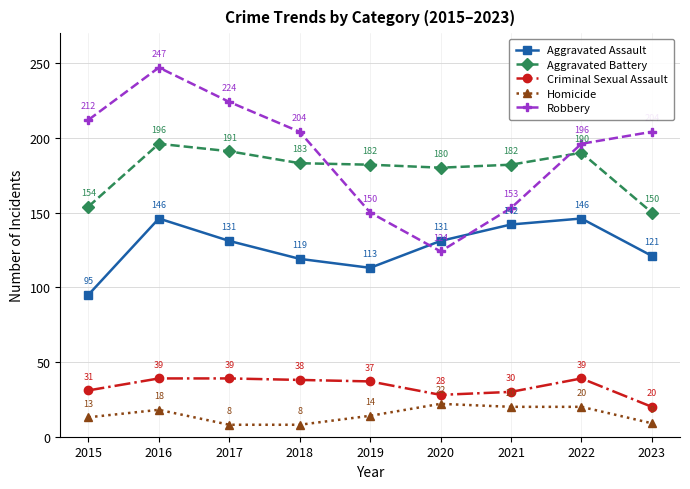

At 2015, list the series in order from largest to smallest.

Robbery, Aggravated Battery, Aggravated Assault, Criminal Sexual Assault, Homicide